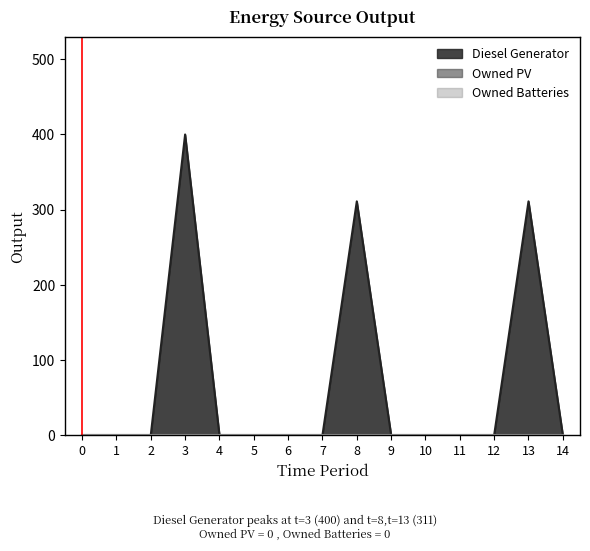

Rank the categories by Owned Batteries value from highest to lowest.

0, 1, 2, 3, 4, 5, 6, 7, 8, 9, 10, 11, 12, 13, 14